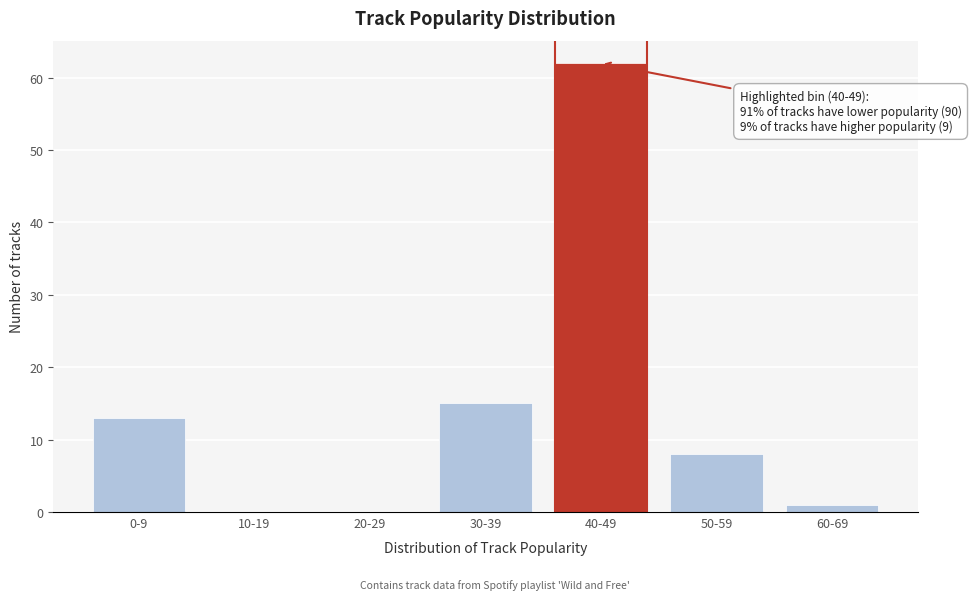

Reading left to right, transcribe all the data shown in this chart.

0-9=13	10-19=0	20-29=0	30-39=15	40-49=62	50-59=8	60-69=1